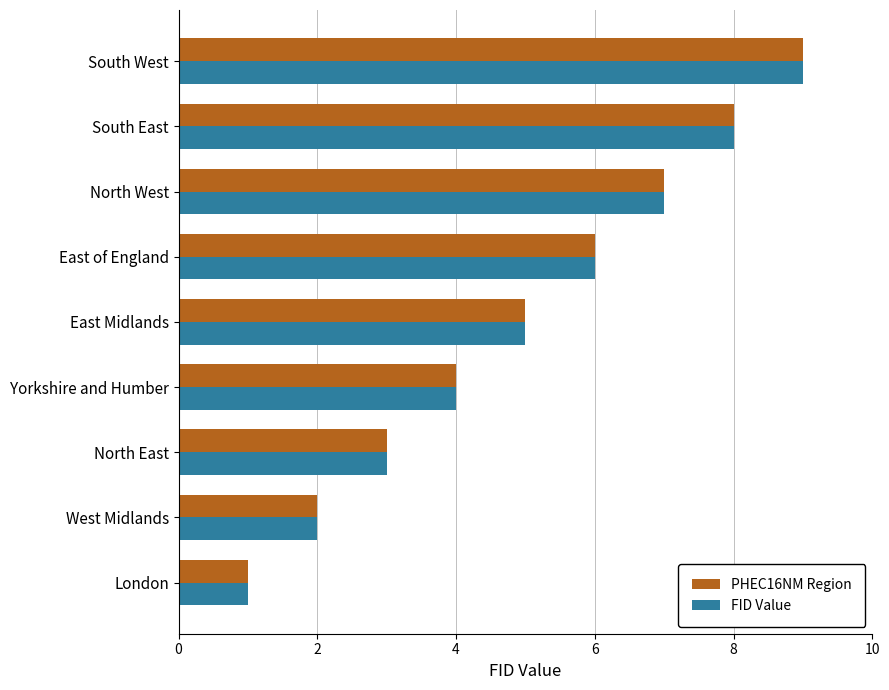

At which label does FID Value reach its peak?

South West